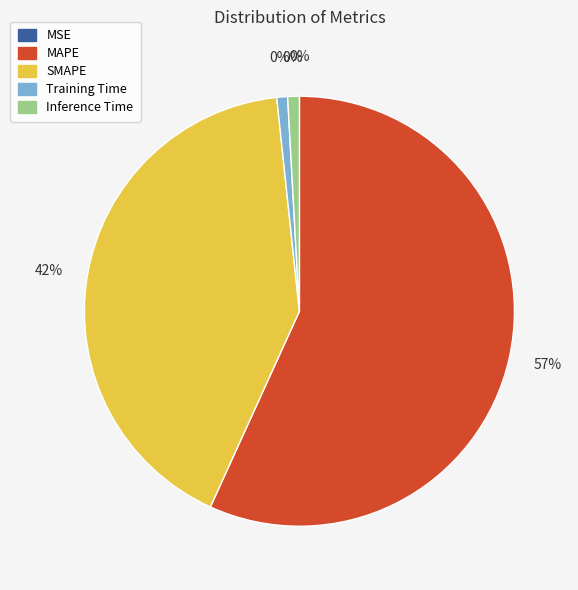

Is there a majority slice in this chart?

Yes